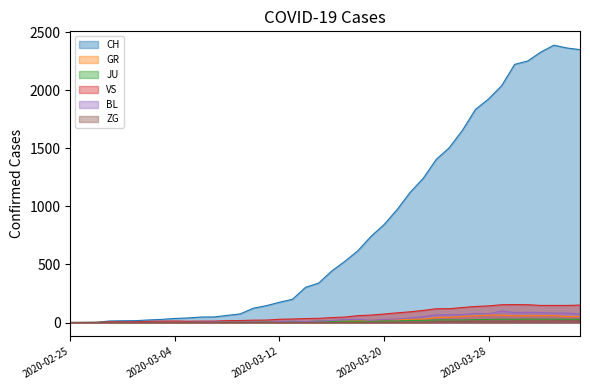

Which series has the largest total across all categories?

CH